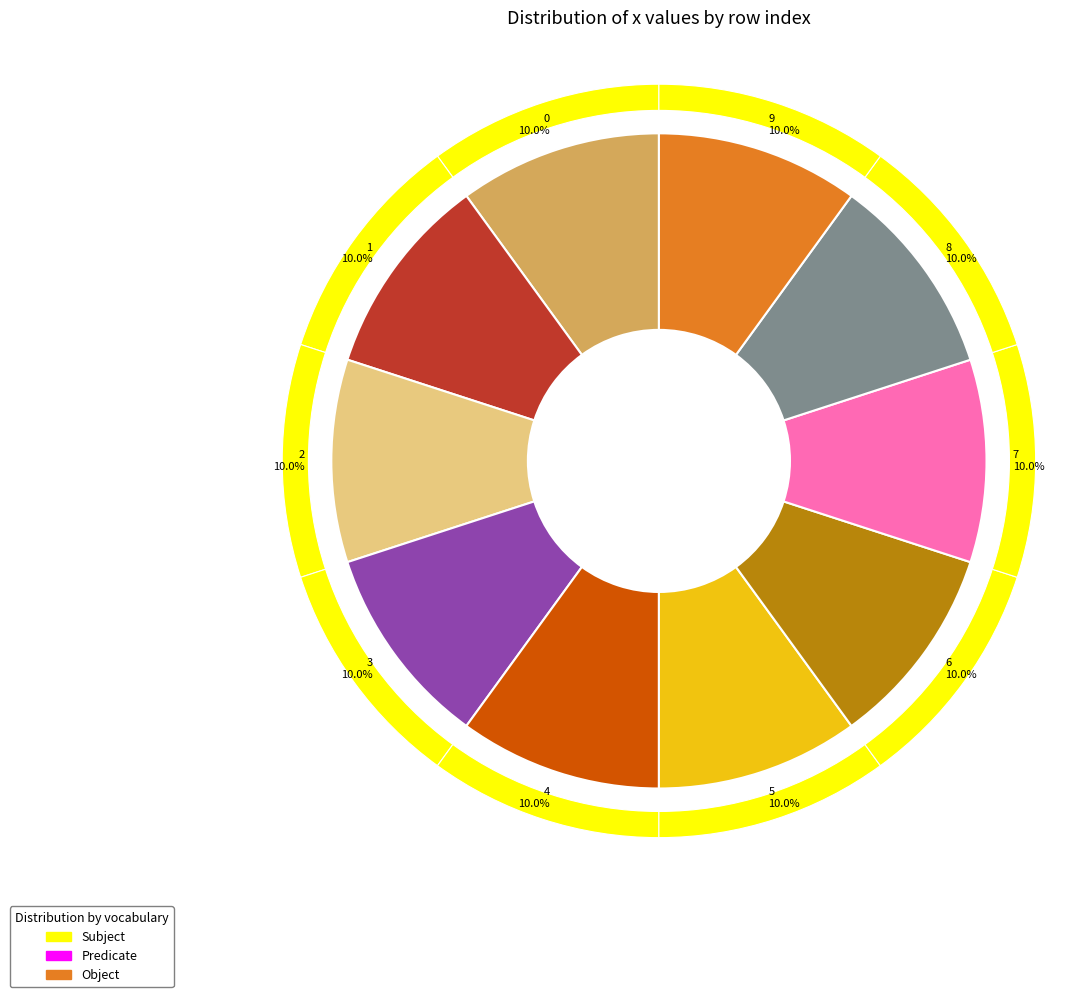

To the nearest percent, what portion does 2 represent?

10%